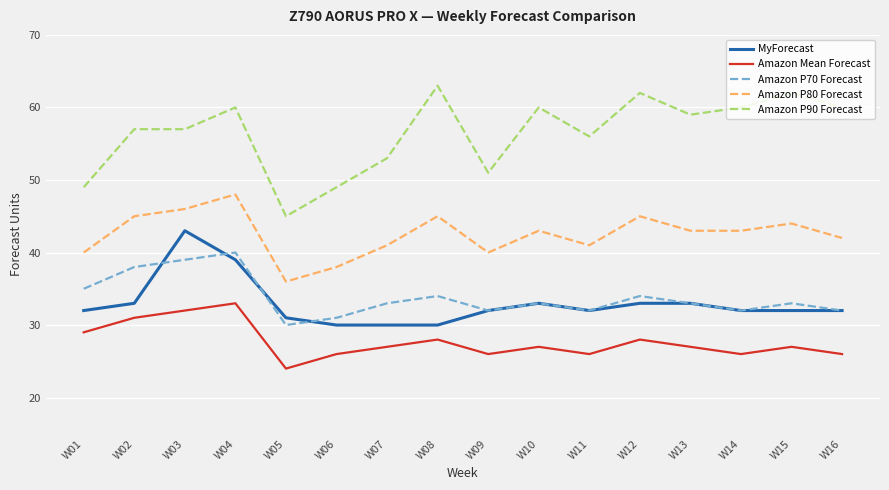

Is it true that Amazon P90 Forecast equals 63 at W08?

True